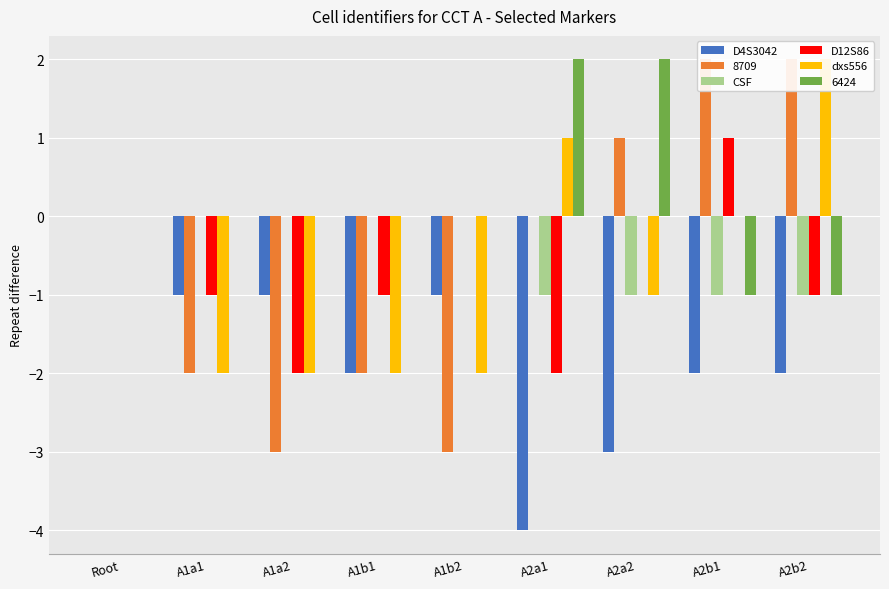

What is the difference between the highest and lowest values at A2a1?

5